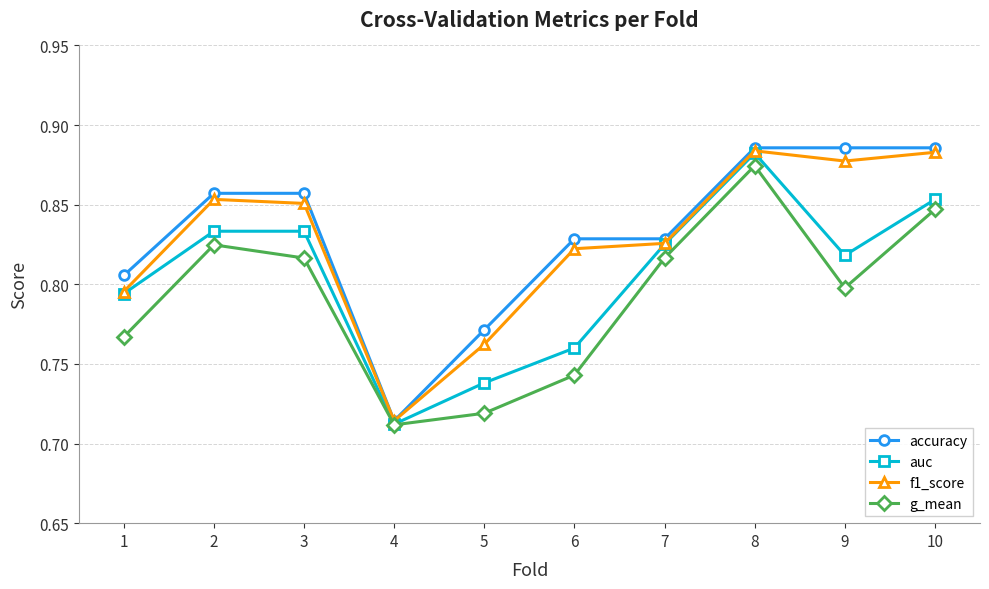

Which category has the lowest value in the accuracy series?

4